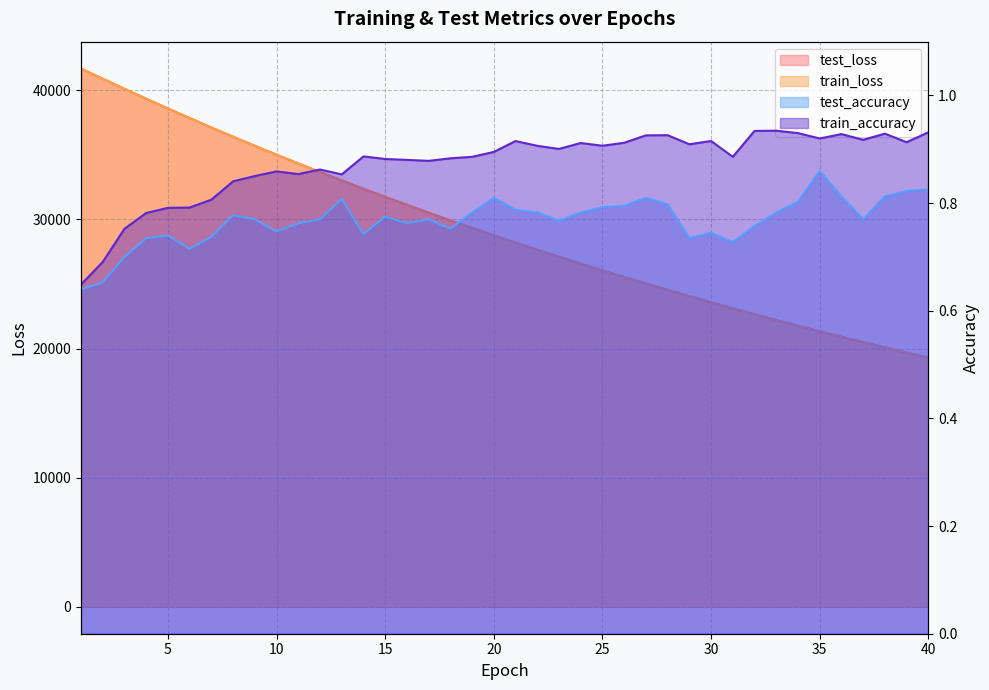

Rank the series at 3 from lowest to highest value.

test_accuracy, train_accuracy, train_loss, test_loss